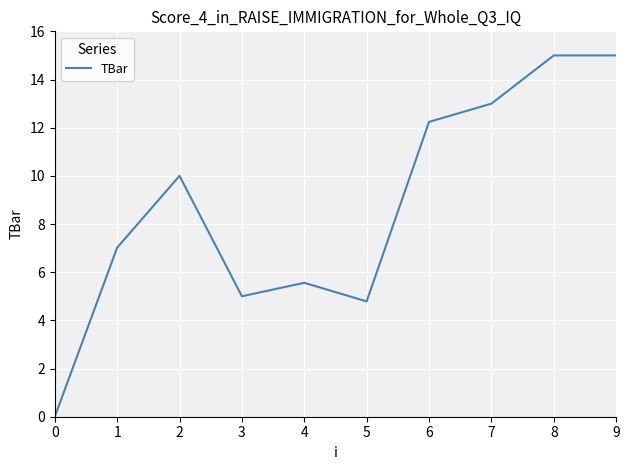

What is the greatest value displayed?

15.0